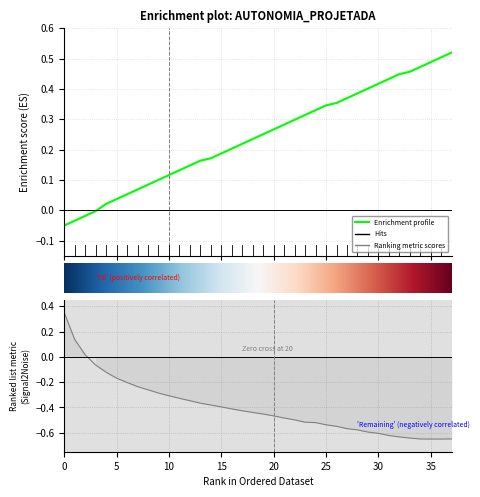

What is the value of the Autonomia Projetada [h] point at the 37th from the left?

0.5